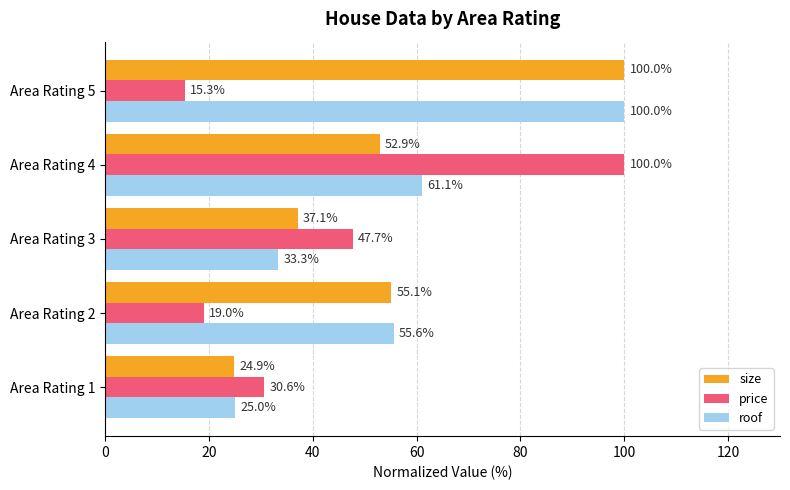

What are all the series names shown in the legend?

size, price, roof